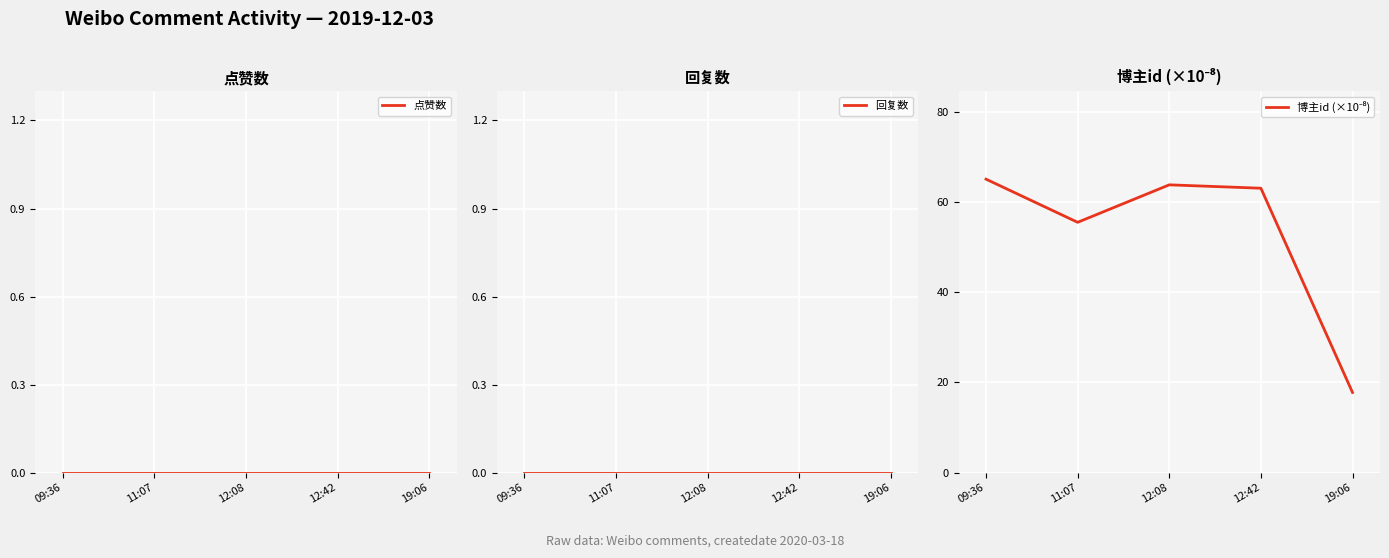

Which series has the widest spread of values?

博主id (×10⁻⁸)